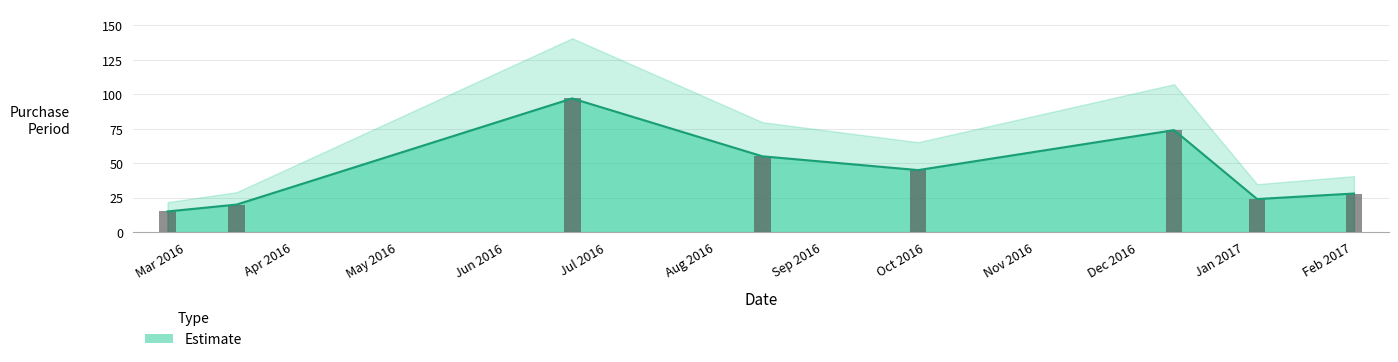

List the labels in order of value, smallest first.

2016-03-03, 2016-03-23, 2017-01-12, 2017-02-09, 2016-10-06, 2016-08-22, 2016-12-19, 2016-06-28